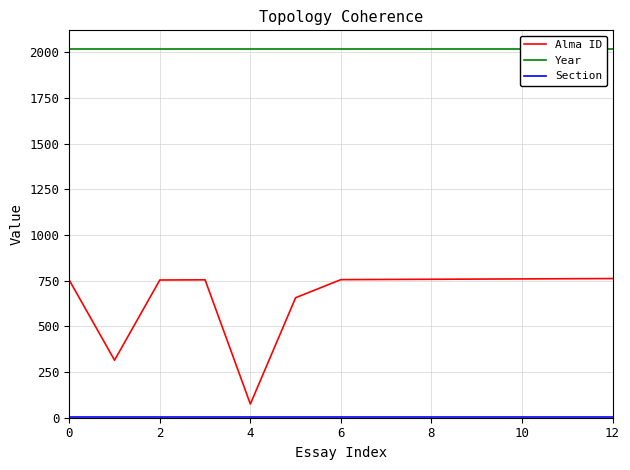

True or false: Year has more than 0 points higher than both neighbors.

False